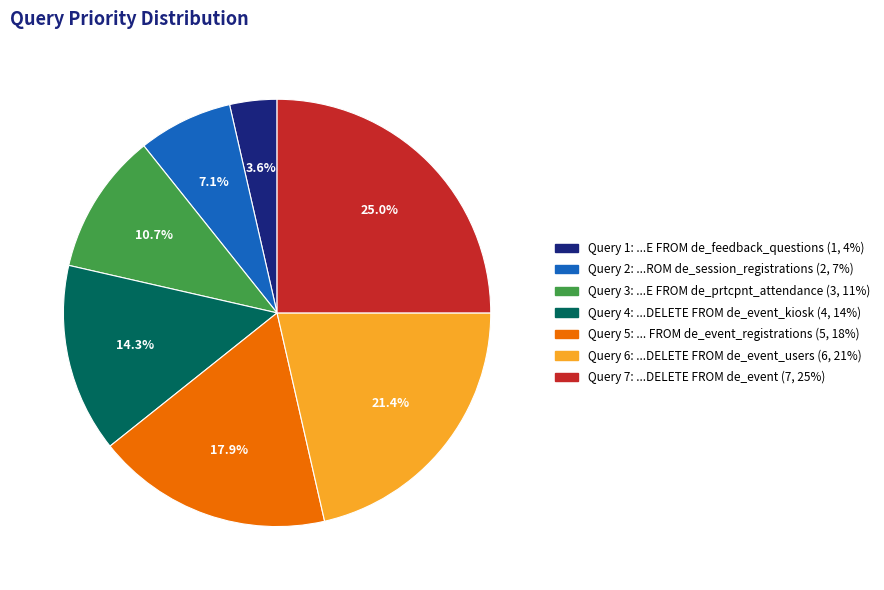

Is there any slice that represents more than half of the pie?

No